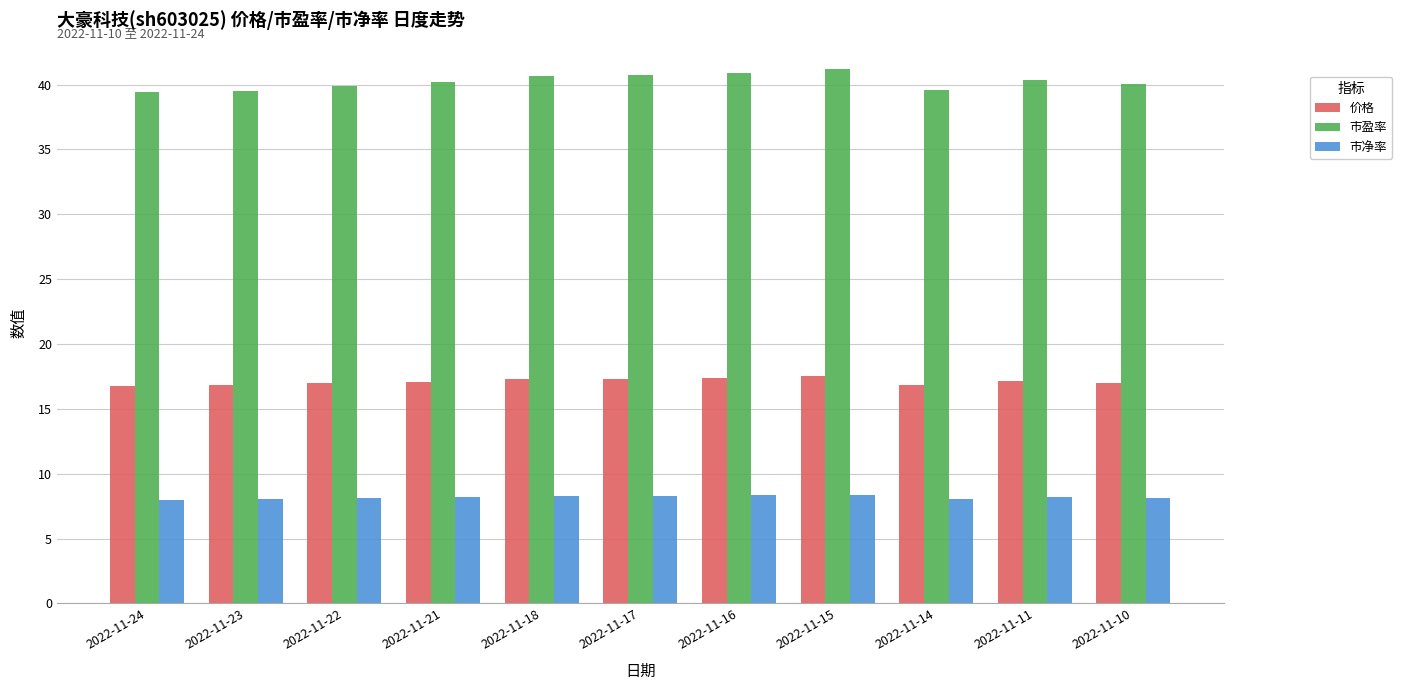

What is the total value across all series at 2022-11-16?

66.6